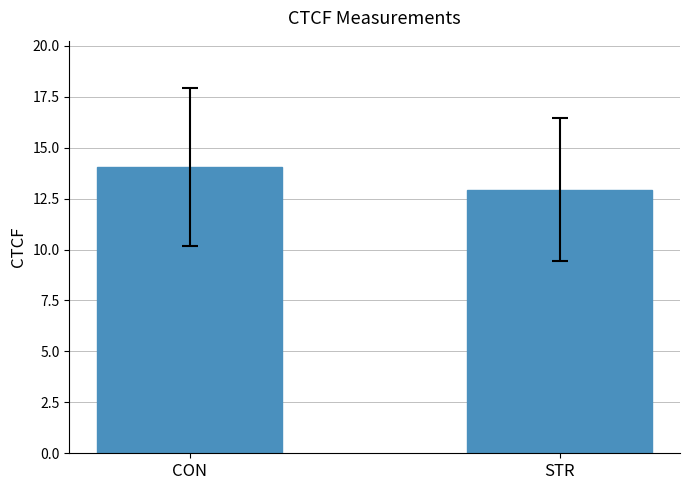

What is the label of the 2nd bar from the right?

CON